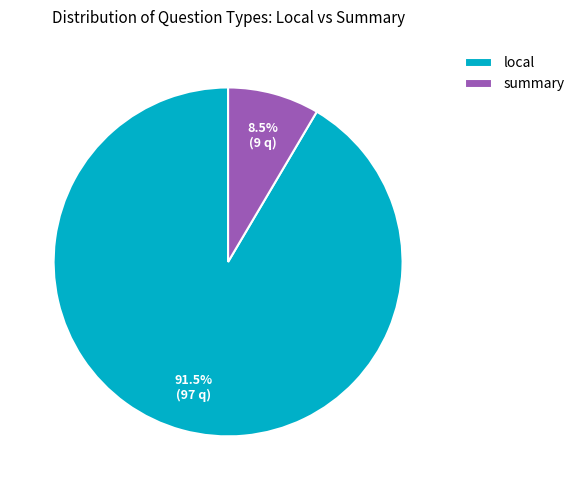

Rank the categories by value from highest to lowest.

local, summary